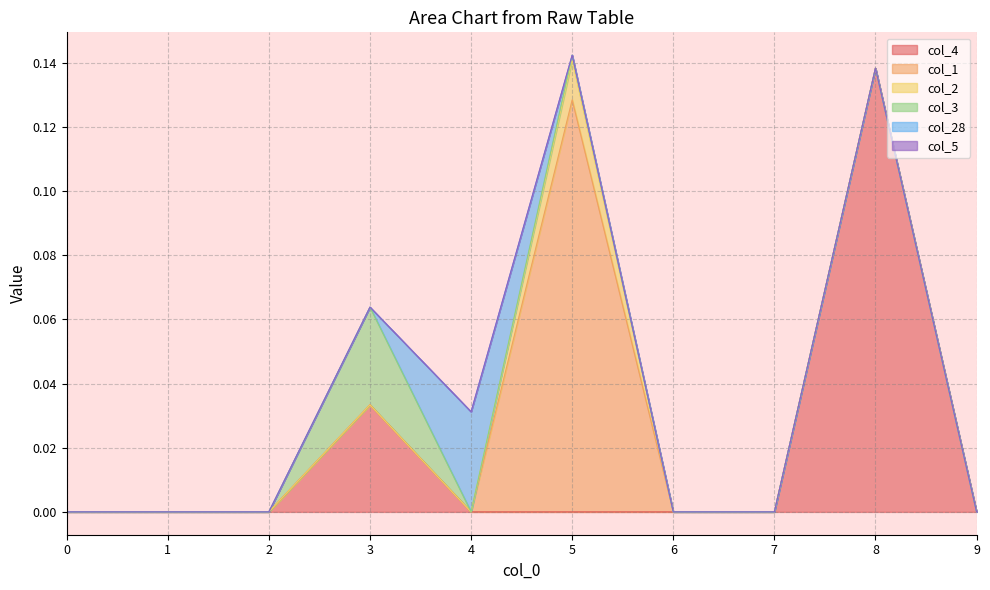

Rank the categories by col_3 value from lowest to highest.

0, 1, 2, 4, 6, 7, 8, 9, 5, 3